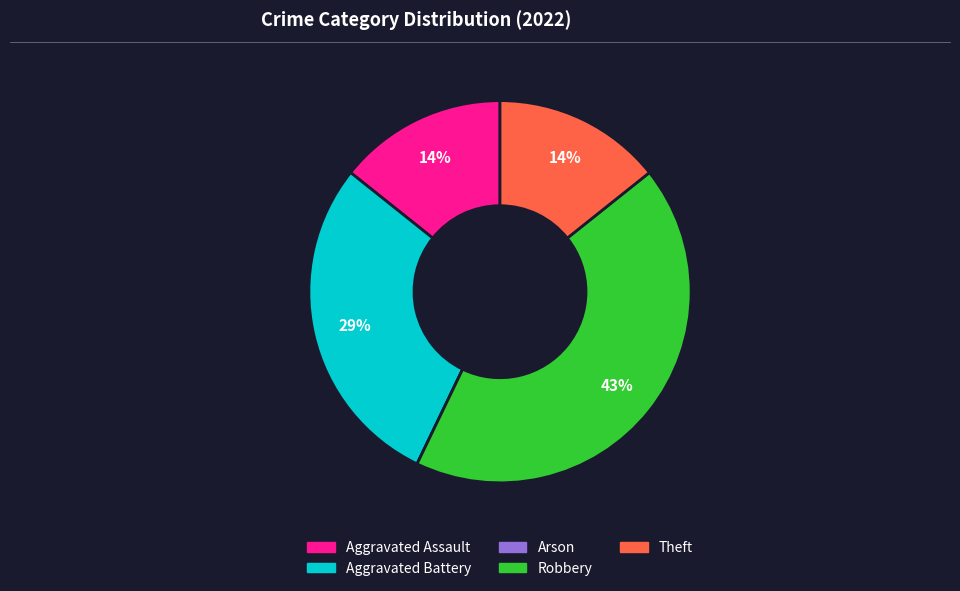

The Aggravated Battery slice represents 37% of the pie. True or false?

False